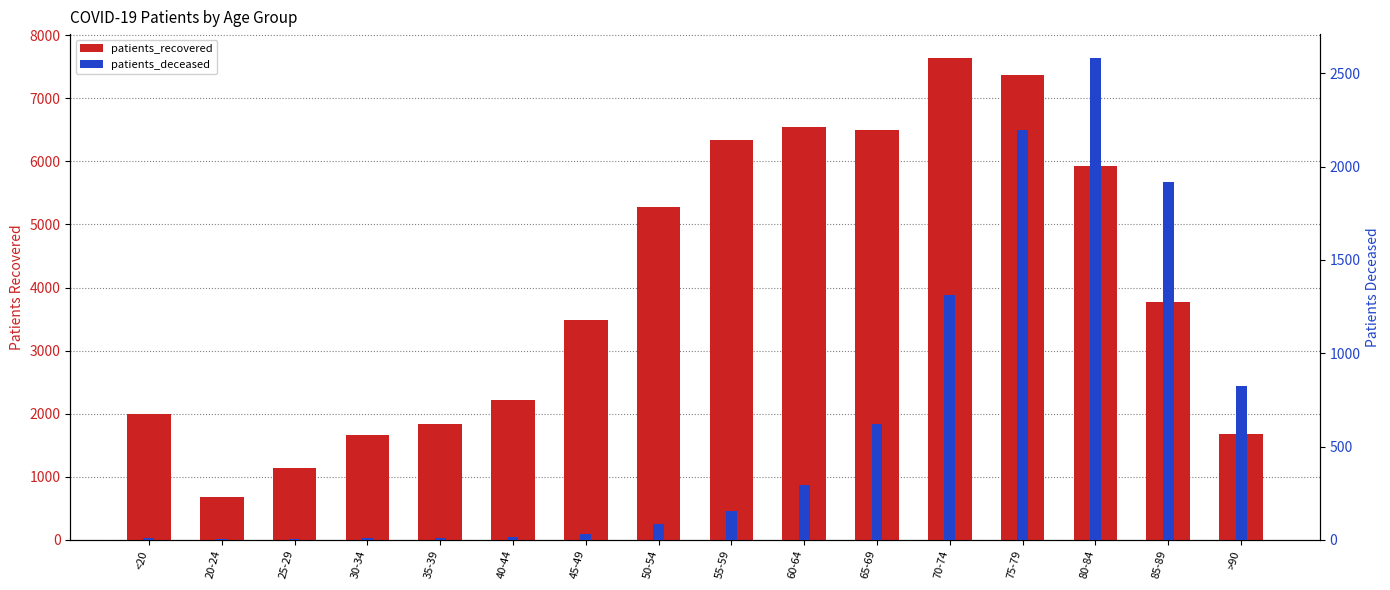

At which category is the sum across all series the highest?

75-79